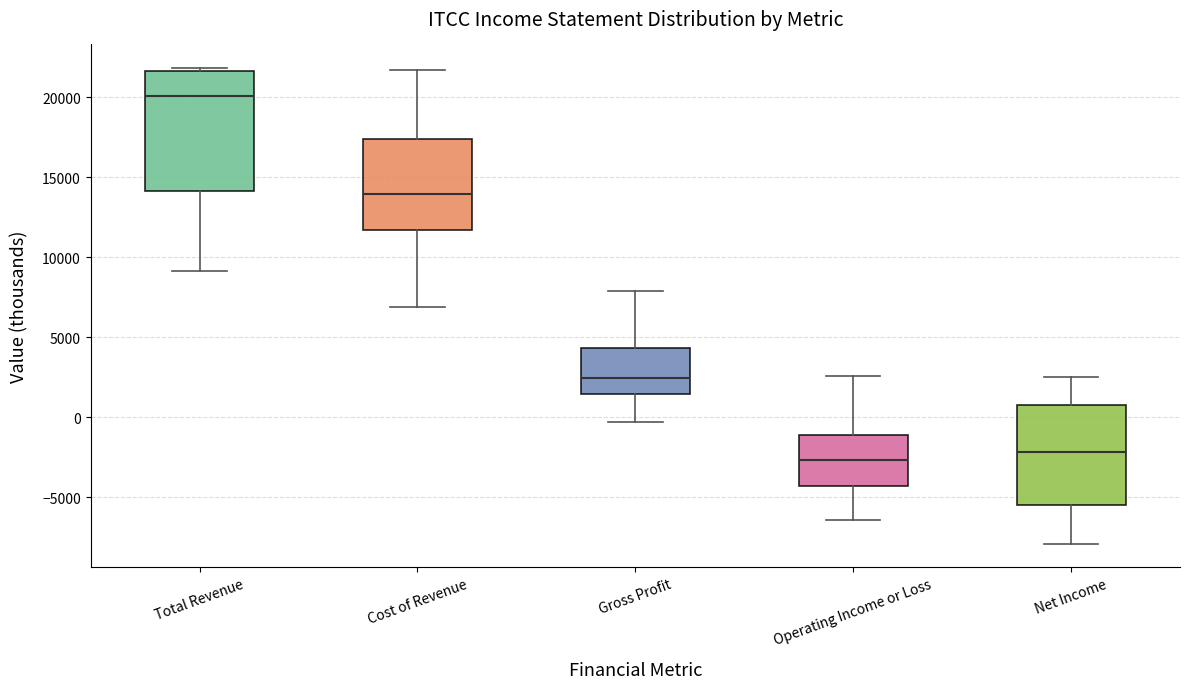

Reading left to right, read every box against the y-axis: the position of its median line, the range the box covers, and the ends of its whiskers. The values are not printed on the chart, so give them approximately, as read against the axis.

Total Revenue: median 20000, box 14000 to 21500, whiskers 9000 to 22000
Cost of Revenue: median 14000, box 11500 to 17500, whiskers 7000 to 21500
Gross Profit: median 2500, box 1500 to 4500, whiskers -500 to 8000
Operating Income or Loss: median -2500, box -4500 to -1000, whiskers -6500 to 2500
Net Income: median -2000, box -5500 to 1000, whiskers -8000 to 2500